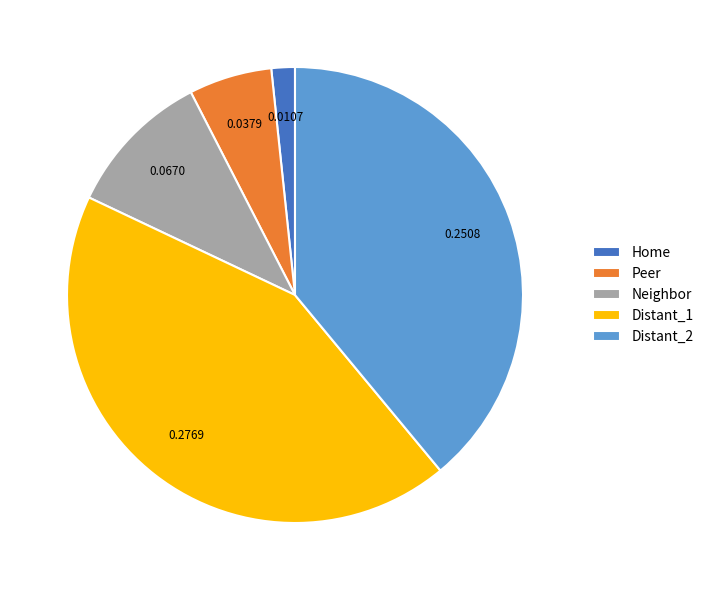

Which category has the smallest portion of the pie?

Home